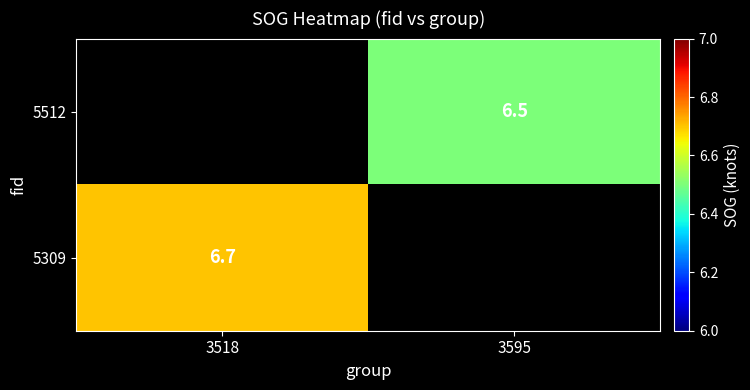

Is it true that 5309 equals 6.7 at 3518?

True